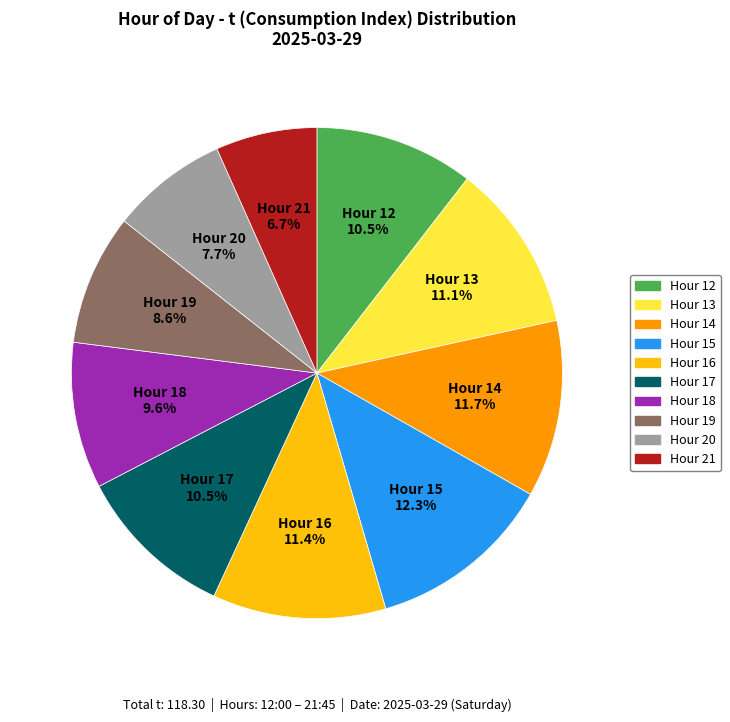

Does Hour 15 represent more than half of the total?

No